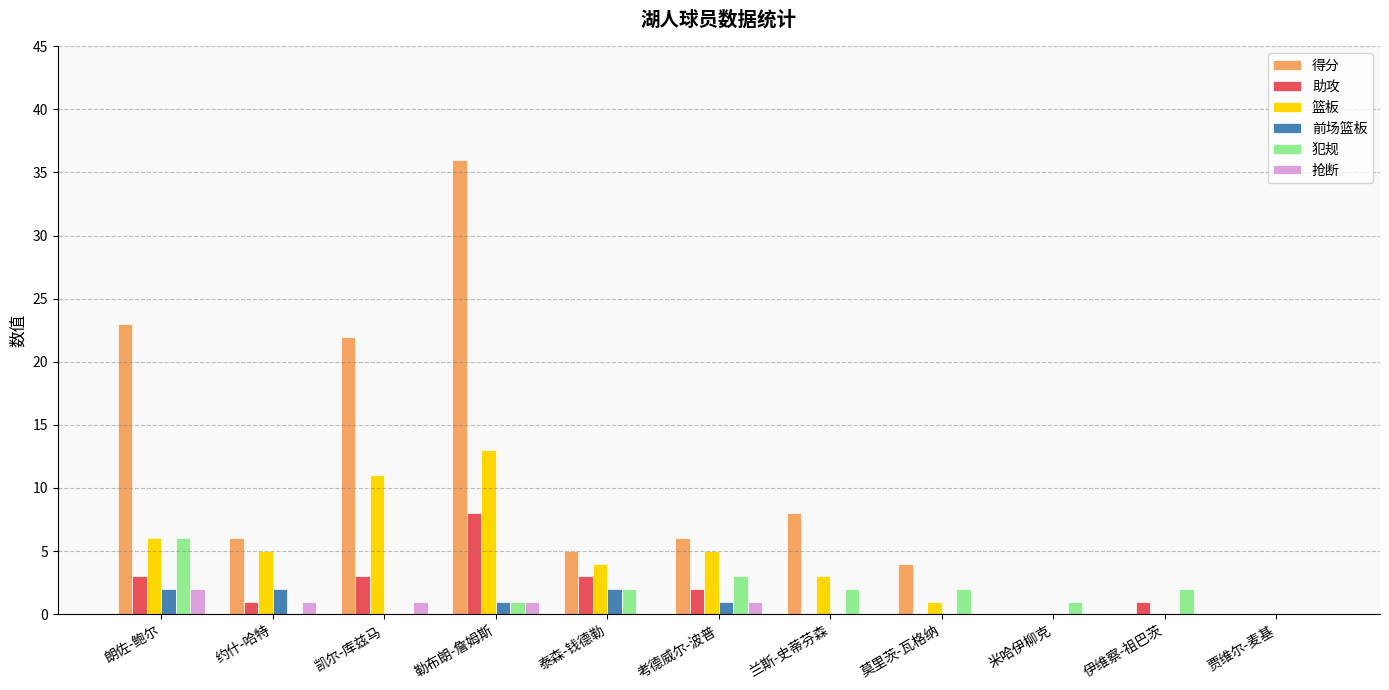

Which series changed the most between 朗佐-鲍尔 and 伊维察-祖巴茨?

得分